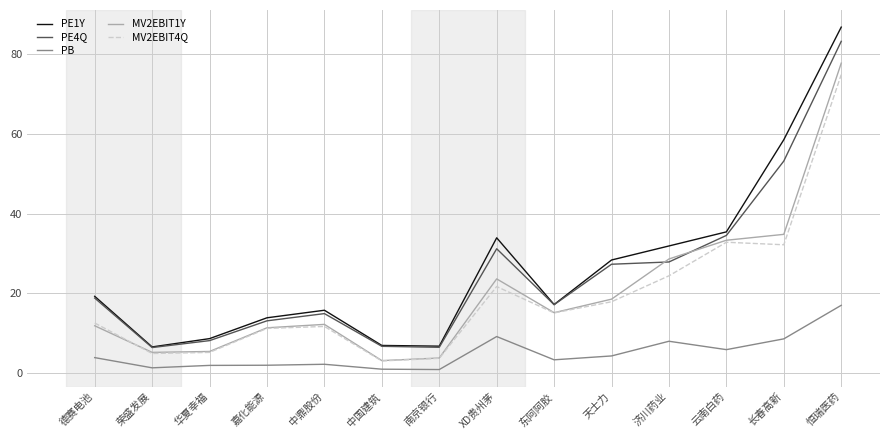

Is the value of PE1Y at 东阿阿胶 greater than the value of MV2EBIT1Y at 中国建筑?

Yes